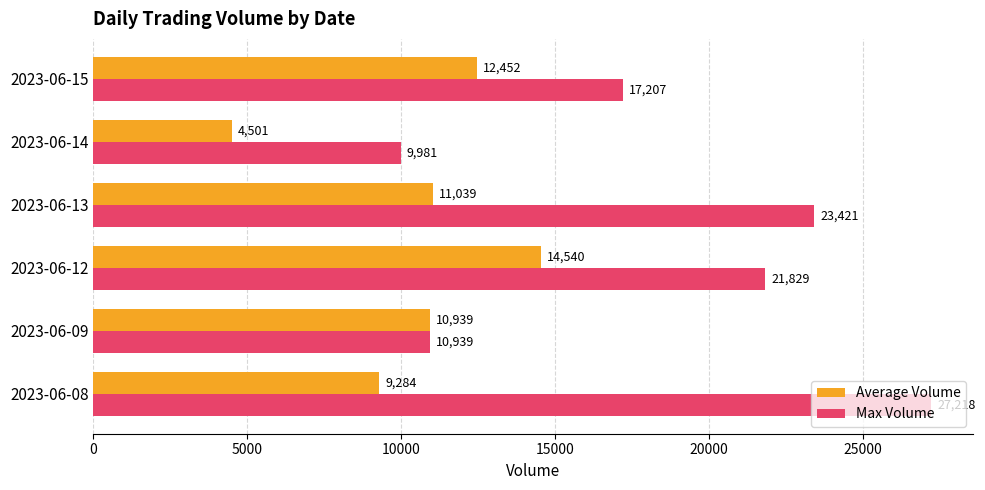

Which series has the largest total across all categories?

Max Volume